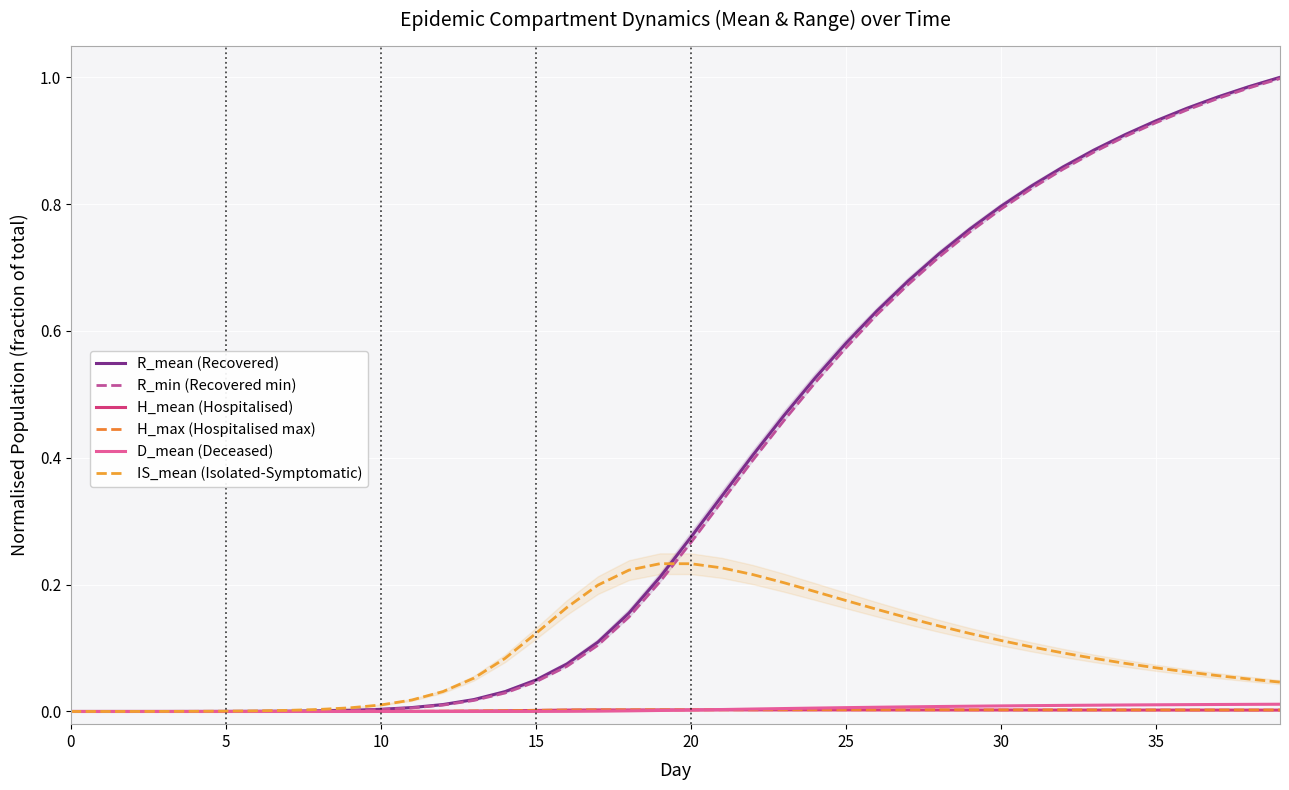

At how many categories does at least one series exceed 0?

39